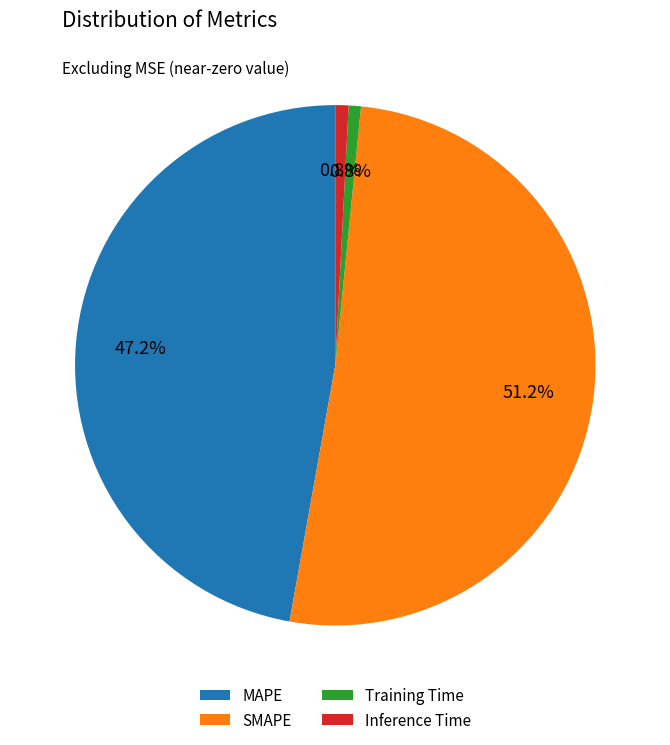

What percentage is the Inference Time slice, to the nearest percent?

1%